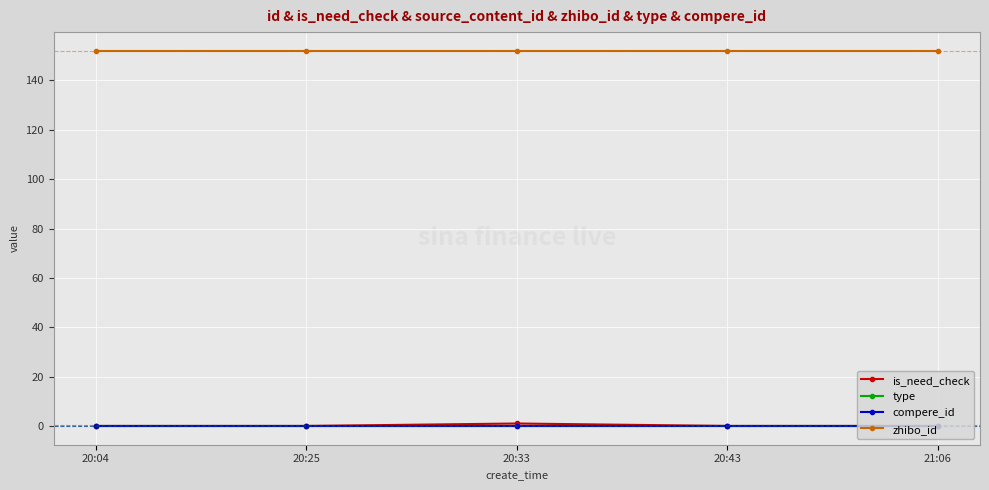

Is this an area chart (filled region under the line)?

No